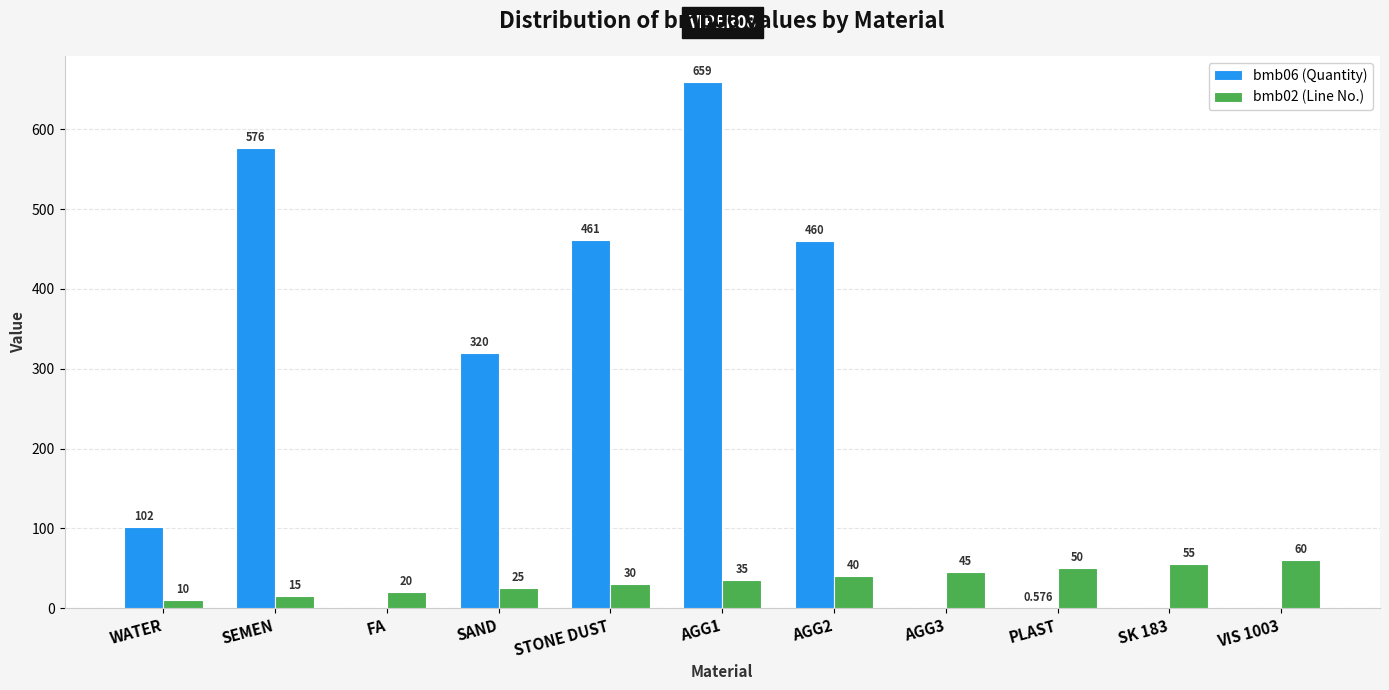

What is the sum of all bmb02 (Line No.) values?

385.0